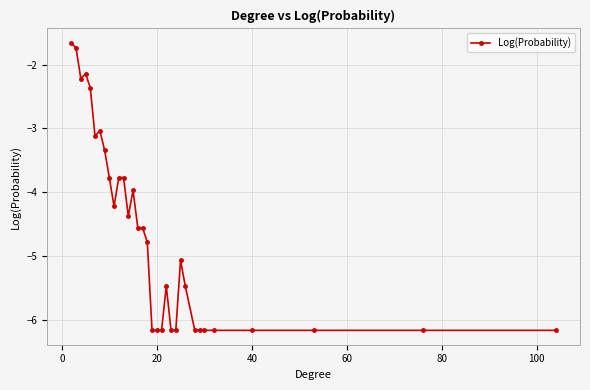

What is the greatest value displayed?

-1.7